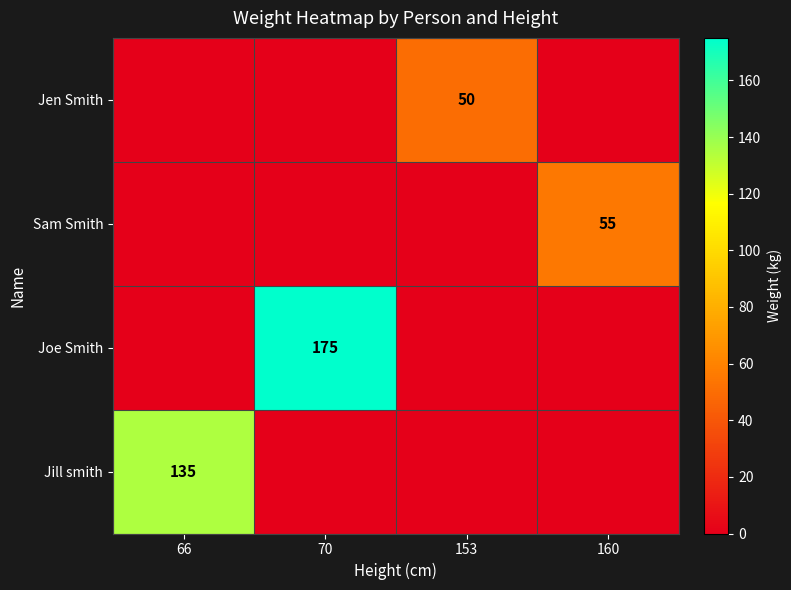

Is it true that Jen Smith equals 69 at 153?

False